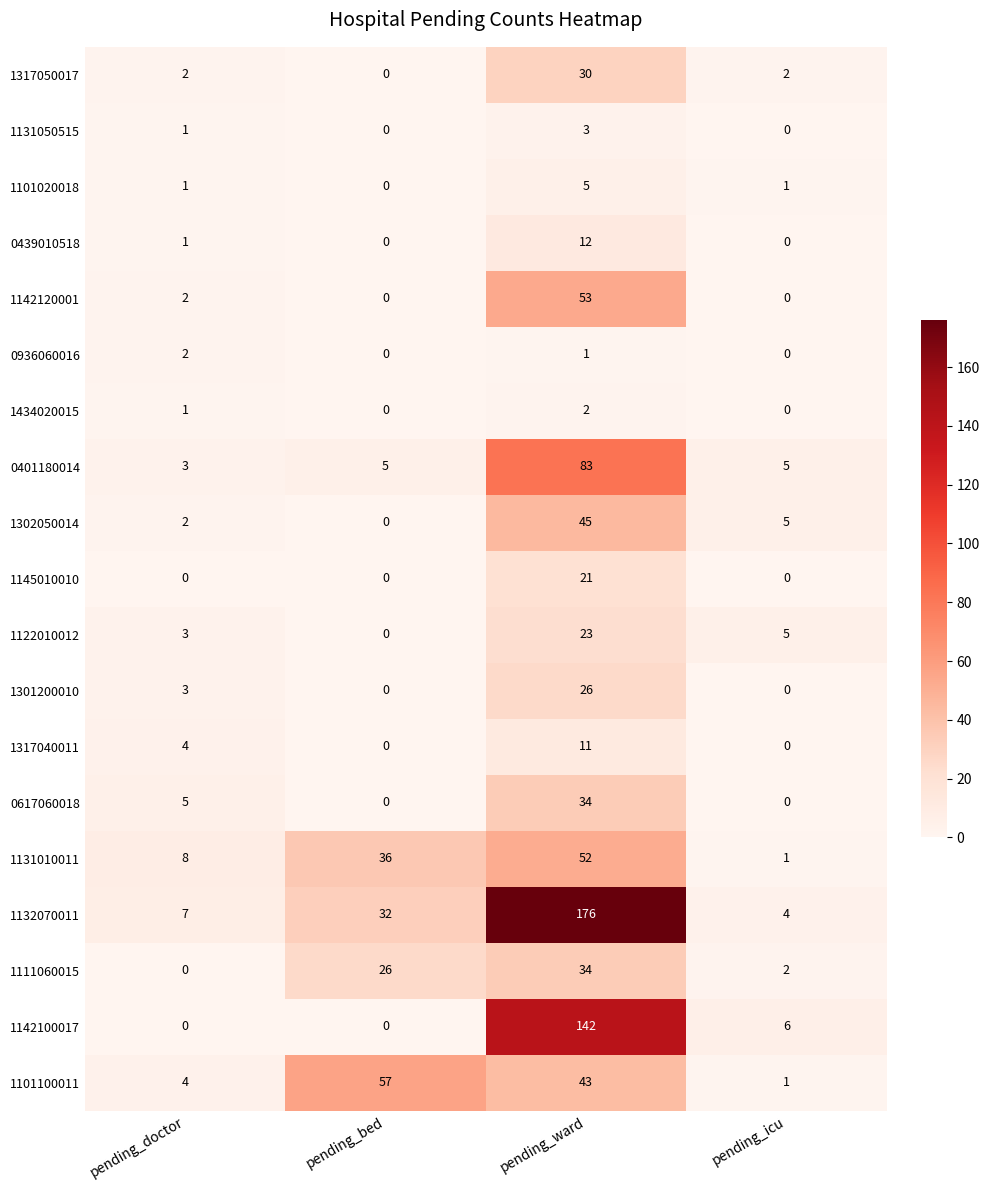

The 1101100011 series shows 43 at pending_ward. True or false?

True